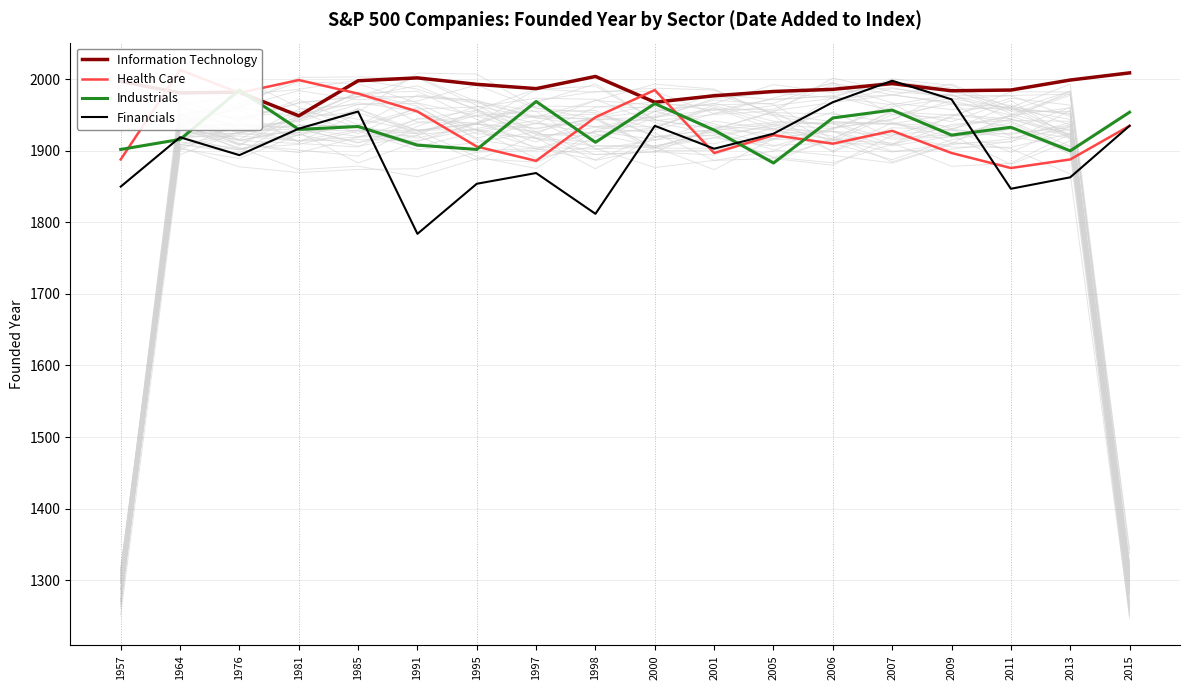

At how many categories does at least one series exceed 1830?

18